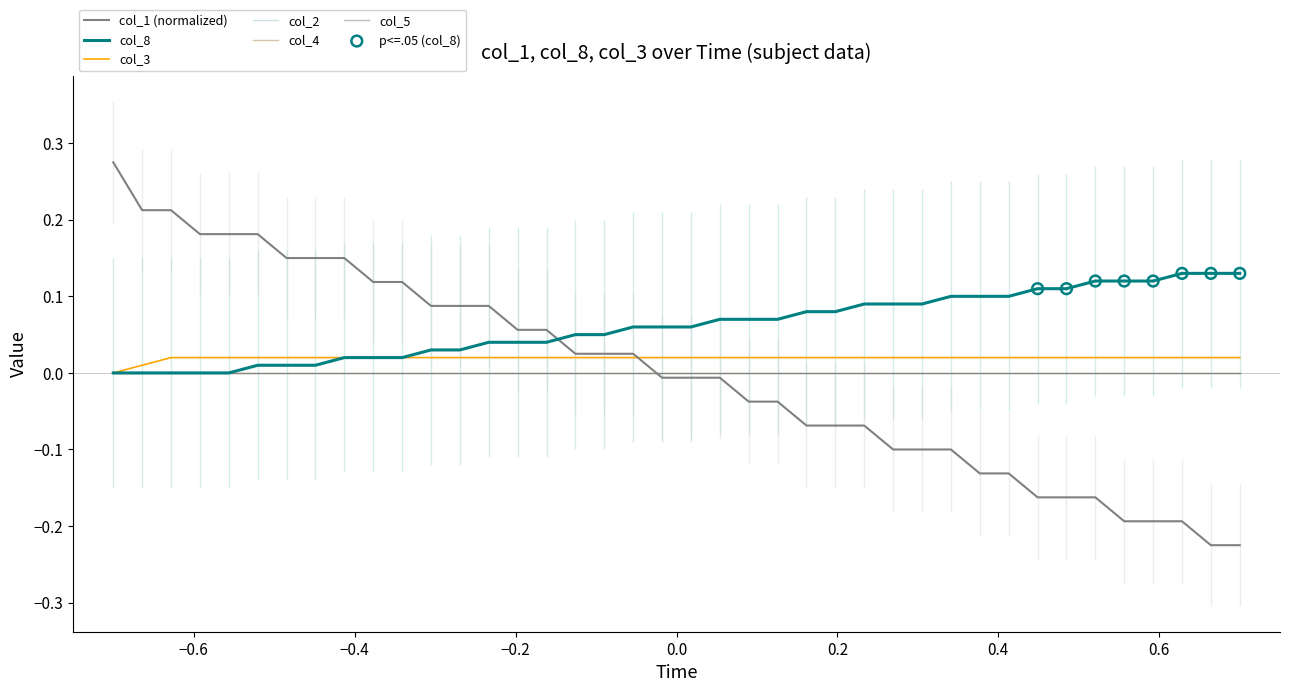

Which series reaches the maximum Y coordinate?

col_1